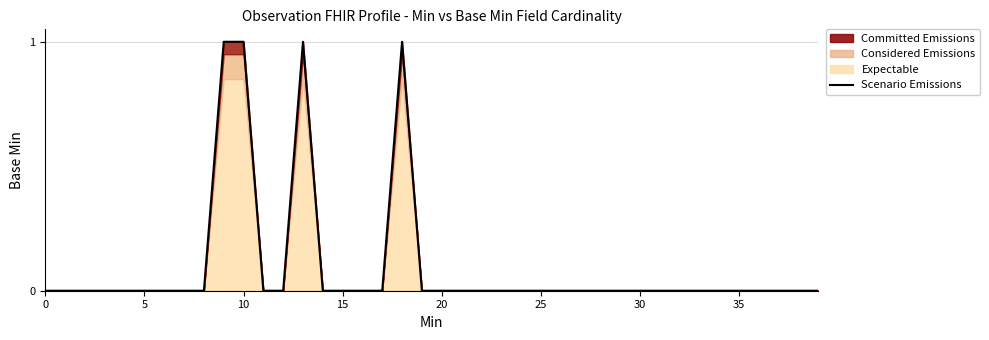

How many categories are shown in the chart?

40